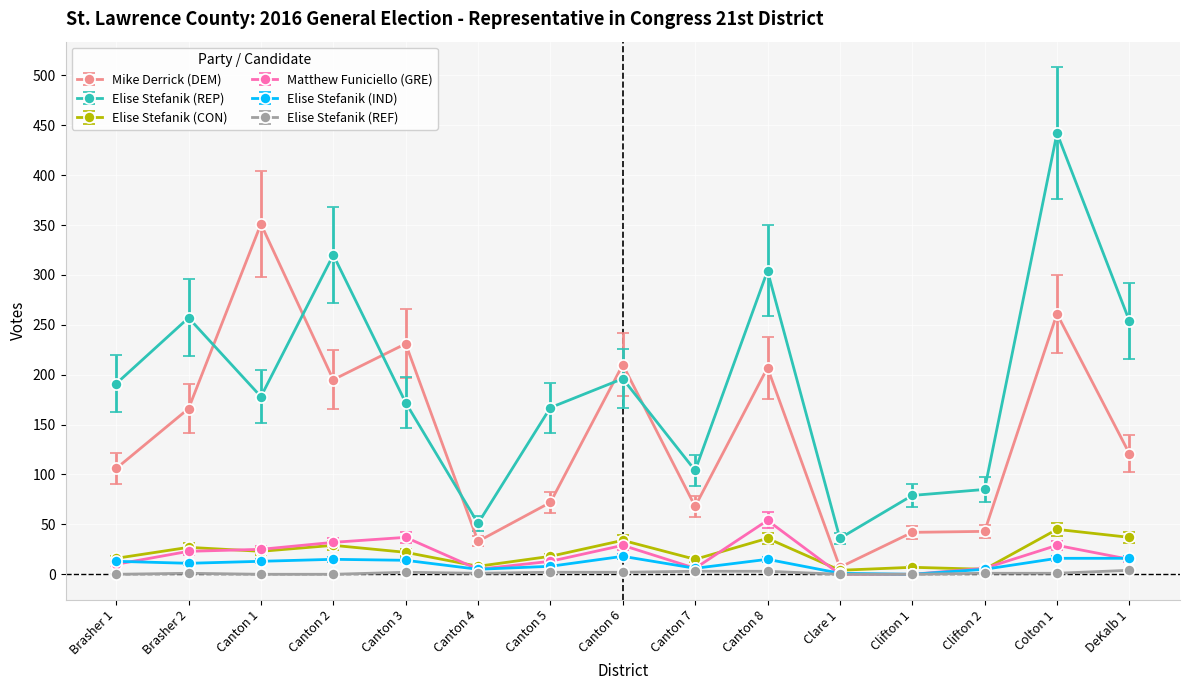

True or false: Elise Stefanik (REP) and Elise Stefanik (REF) intersect in this chart.

False